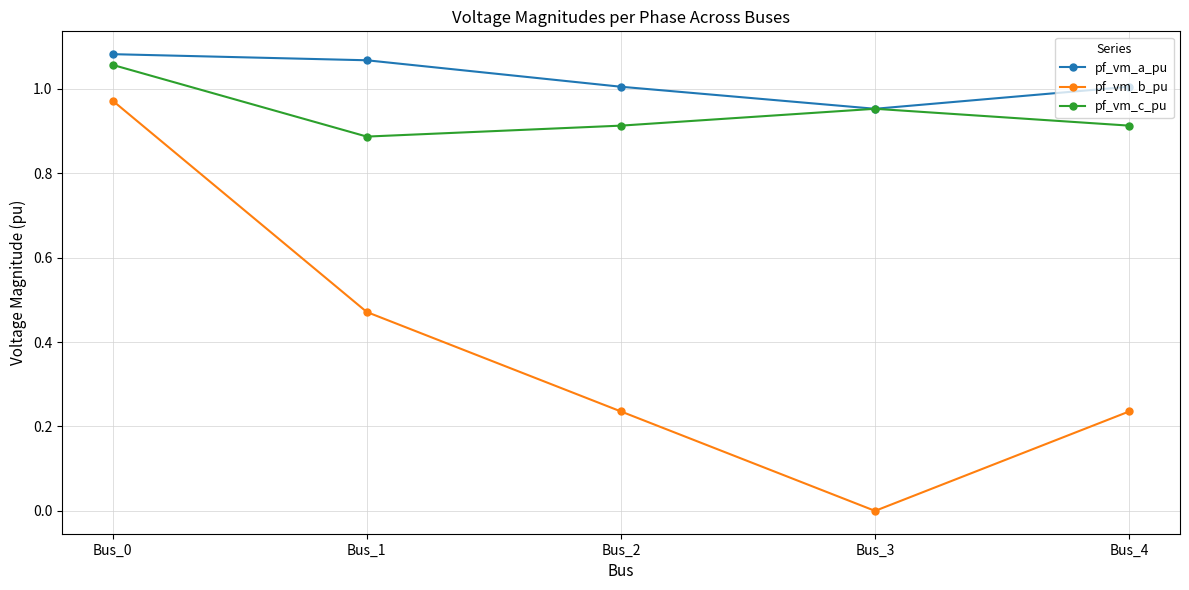

Which series has the largest range (max minus min)?

pf_vm_b_pu